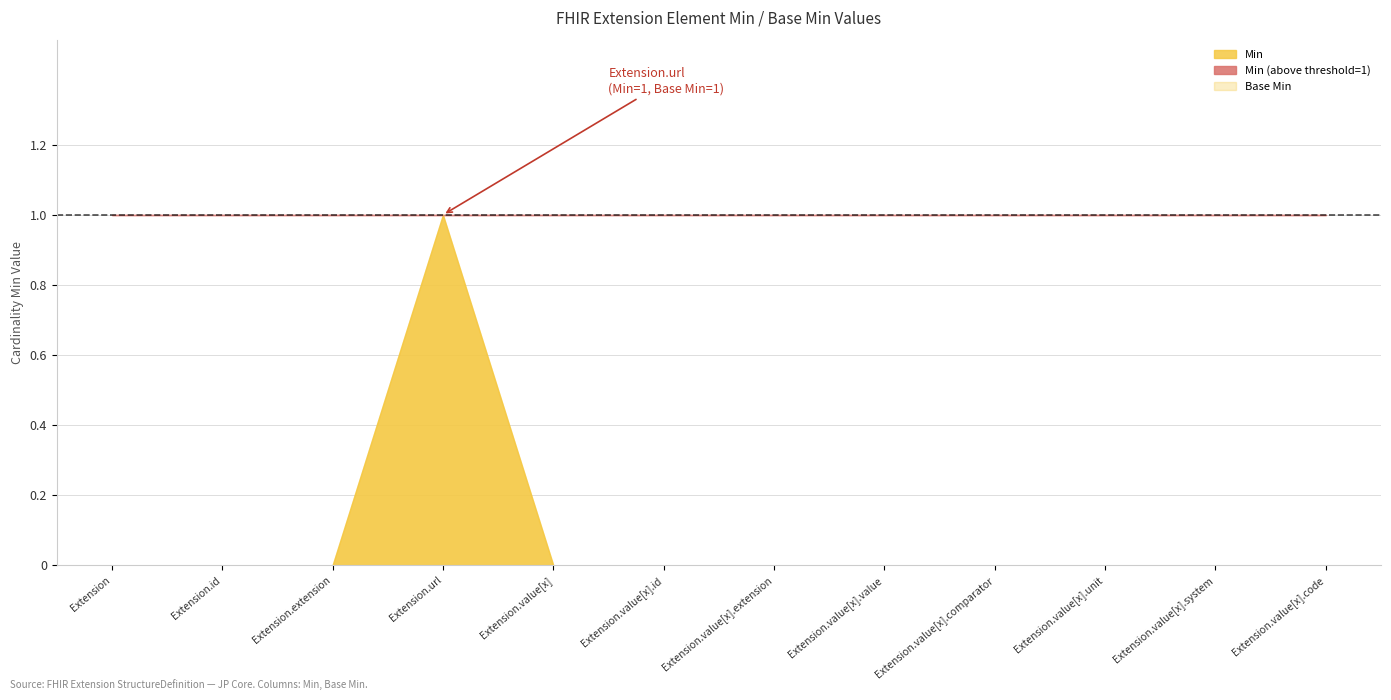

Which has a higher value, Extension.id or Extension.value[x].code?

Extension.id